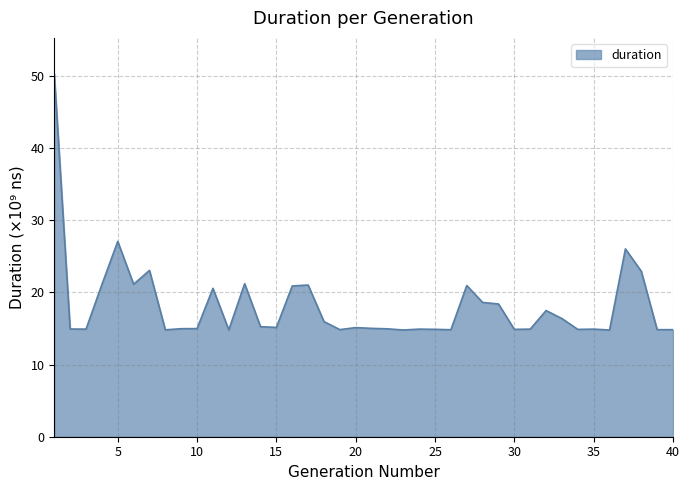

How many lines are shown in the chart?

1